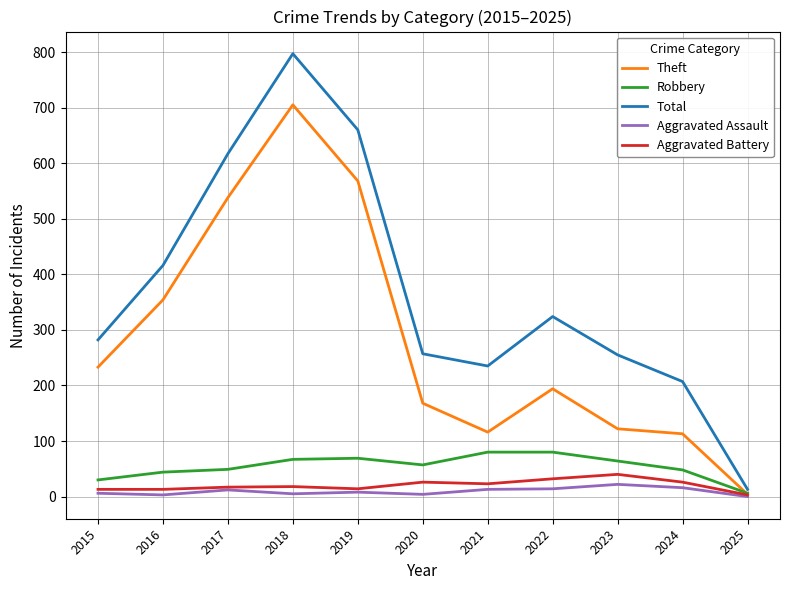

What is the difference between the Robbery values at 2016 and 2019?

25